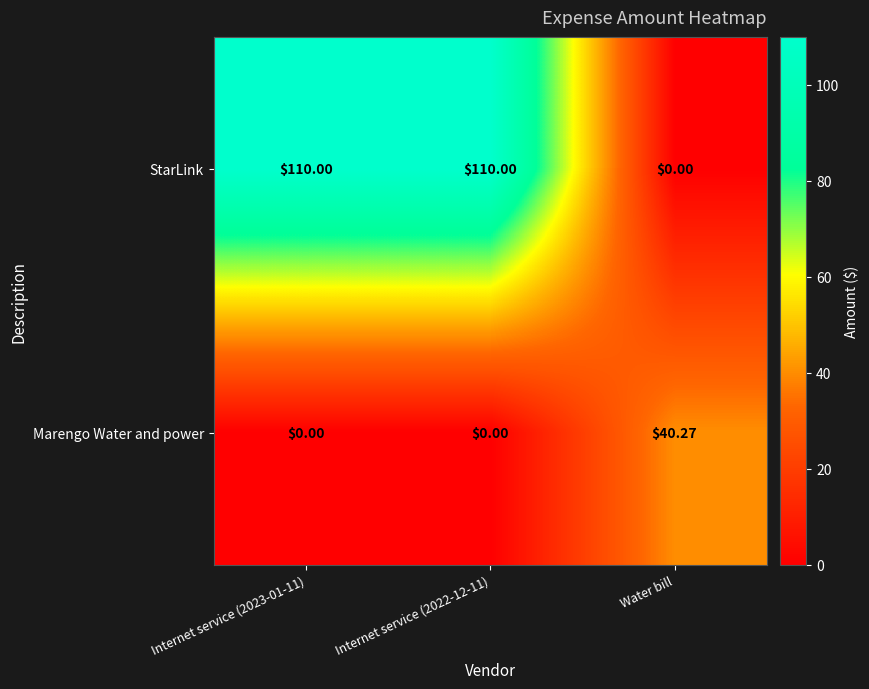

Which series has the largest total across all categories?

StarLink